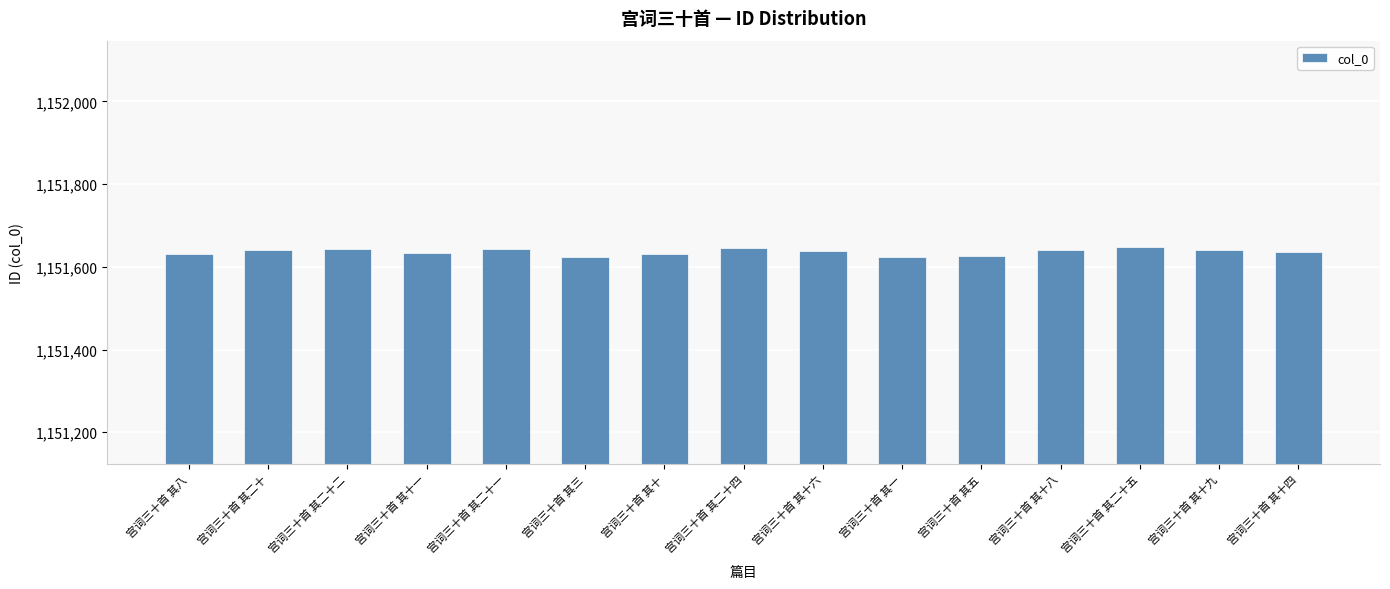

What is the difference between the second highest and second lowest values?

21